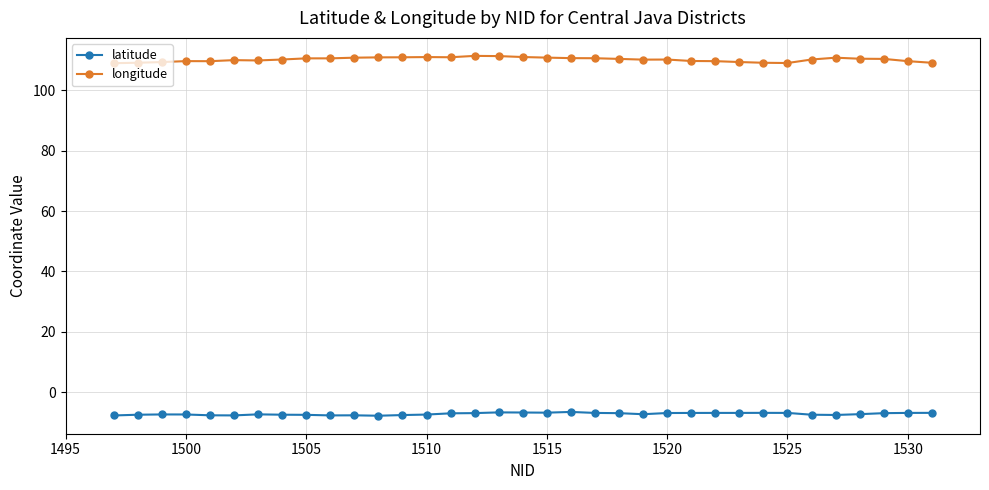

List the series in order of their peak value, lowest first.

latitude, longitude